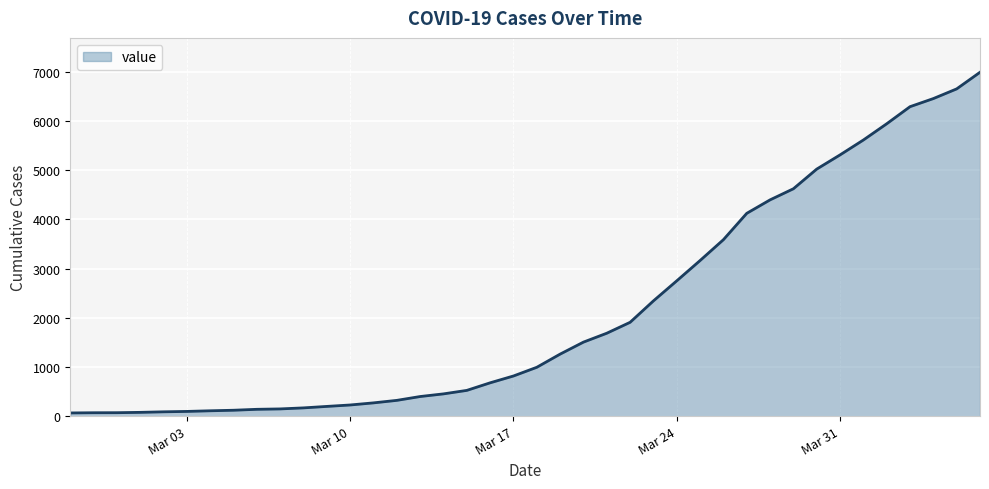

What is the difference between the maximum and minimum values?

6931